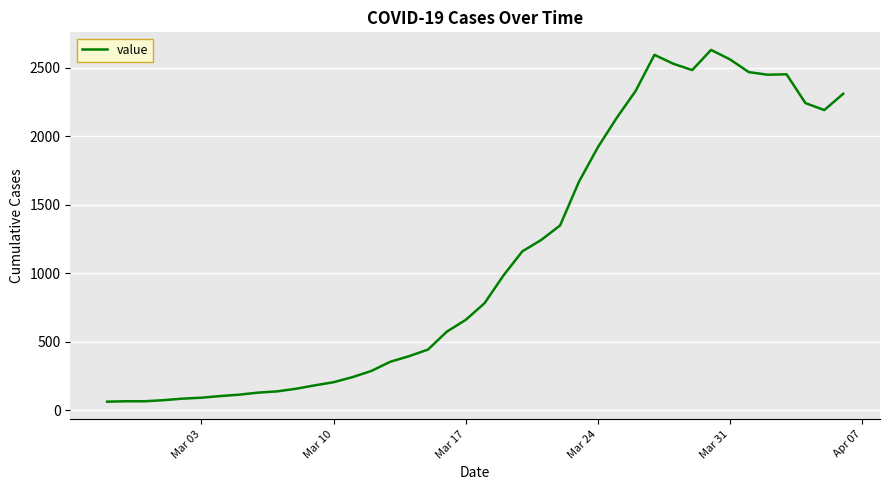

What is the smallest value displayed?

62